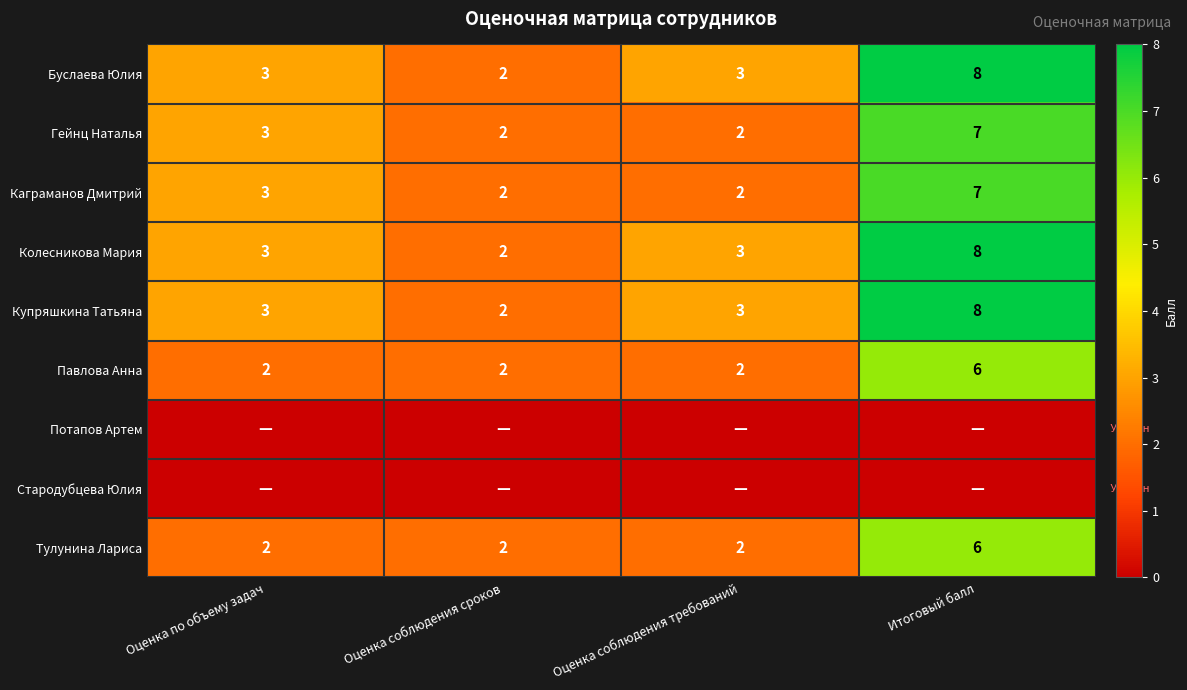

The value of Буслаева Юлия at Оценка соблюдения сроков is 3. True or false?

False